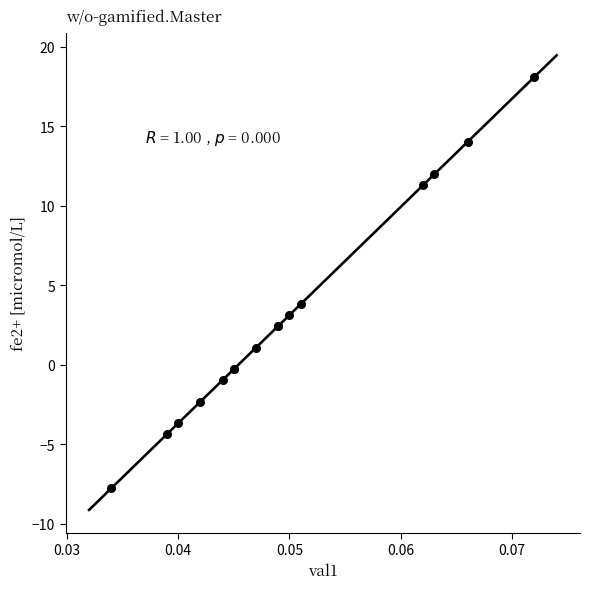

What Y value in the scatter plot is closest to 5?

3.8